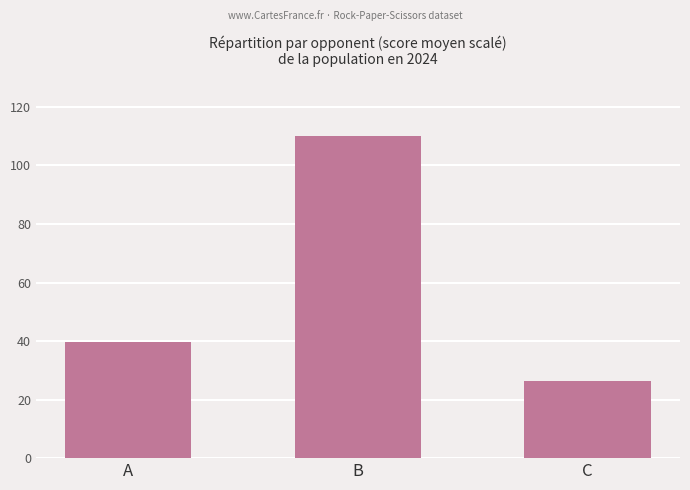

Reading right to left, transcribe all the data shown in this chart.

C=26.4	B=110.0	A=39.6